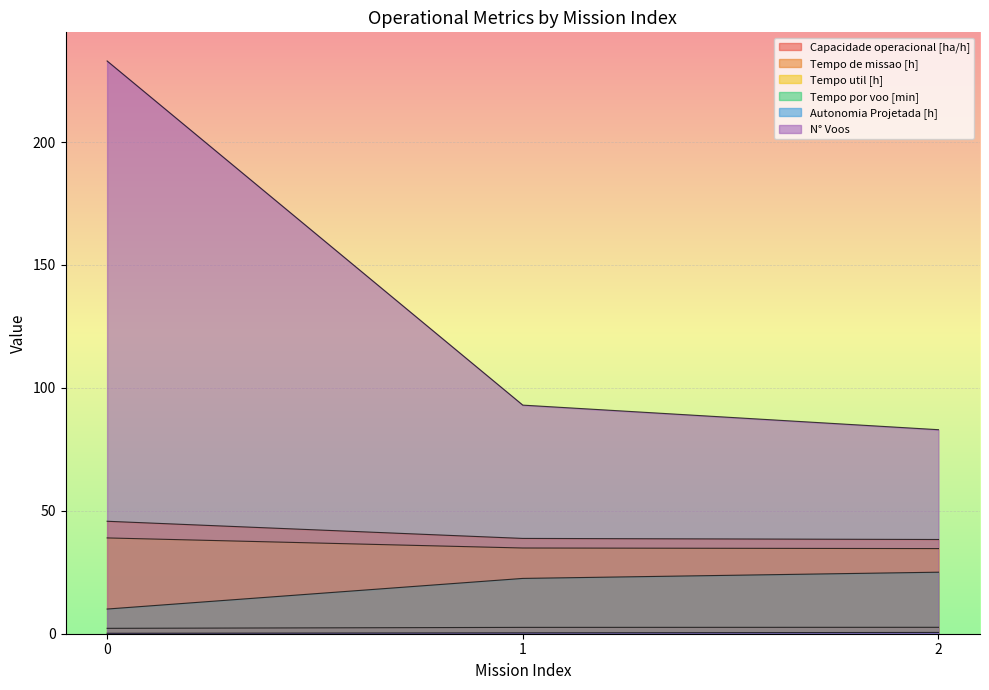

True or false: Capacidade operacional [ha/h] has a value of 2.6 at 2.

True